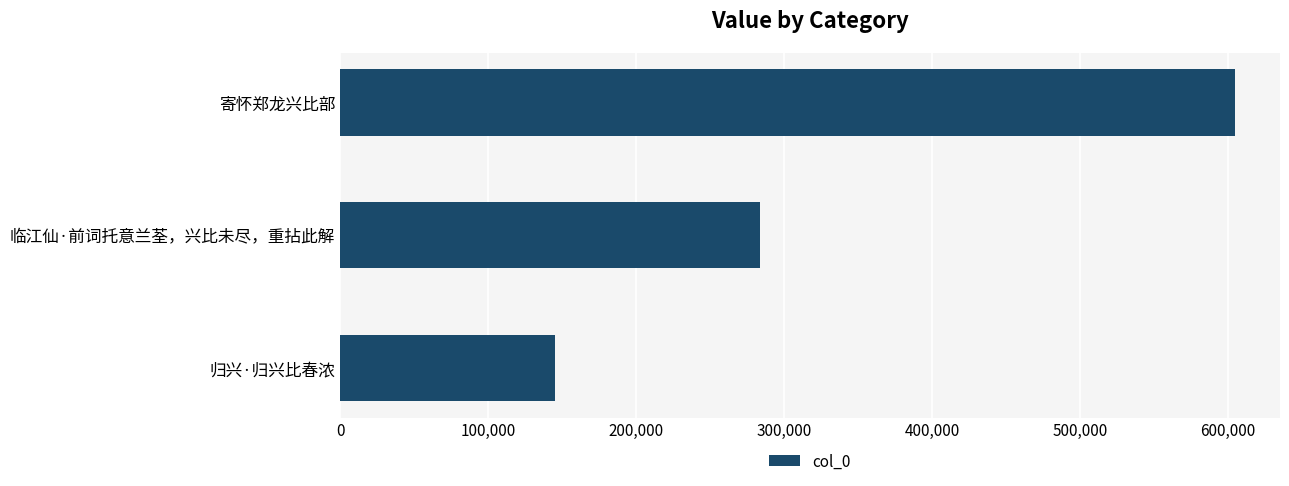

How many values are below 283841?

1